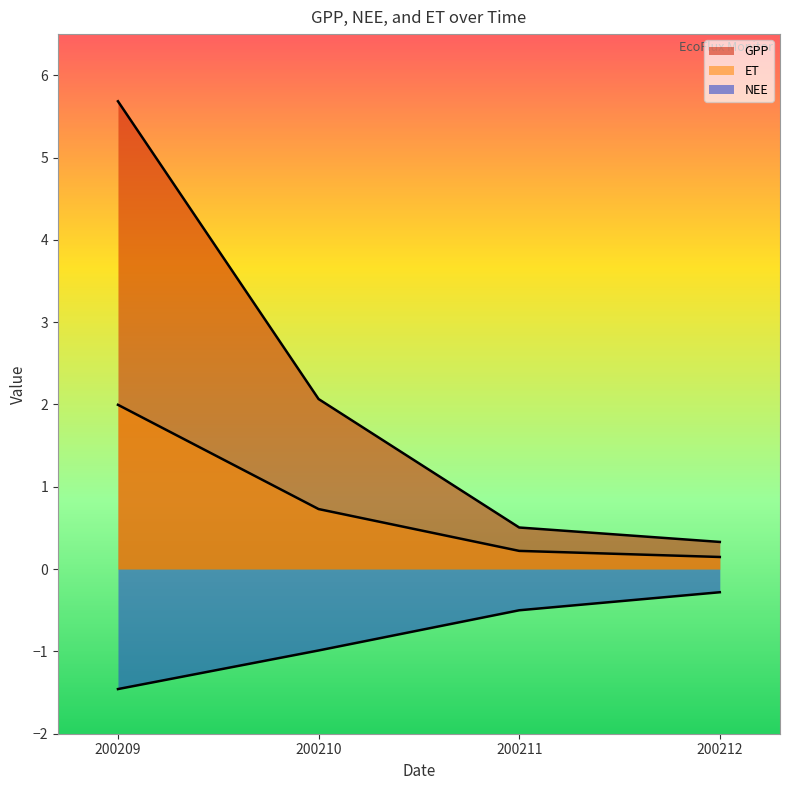

What are all the series names shown in the legend?

GPP, NEE, ET